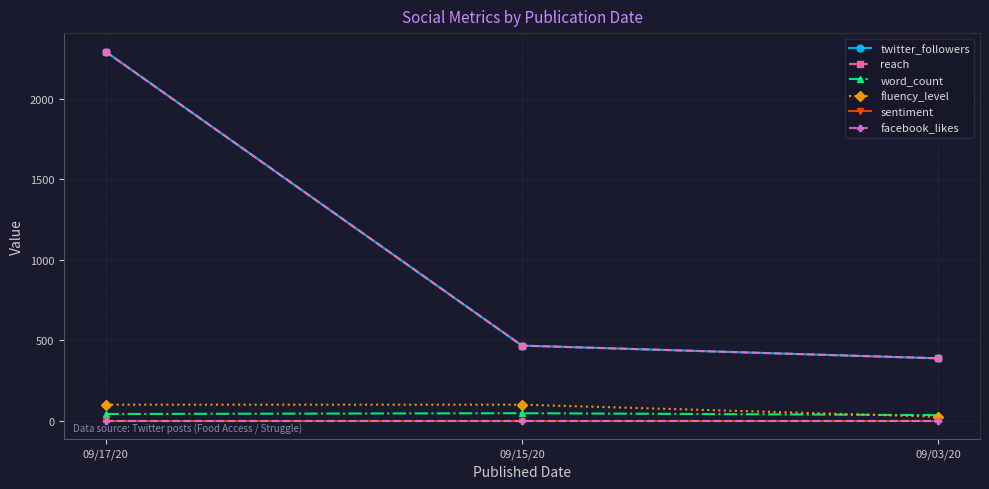

The value of twitter_followers at 09/15/20 is 99. True or false?

False